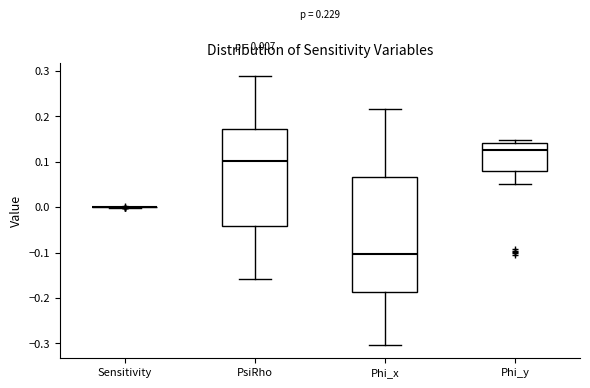

Comparing the boxes themselves (not the whiskers), which one is the tallest?

Phi_x